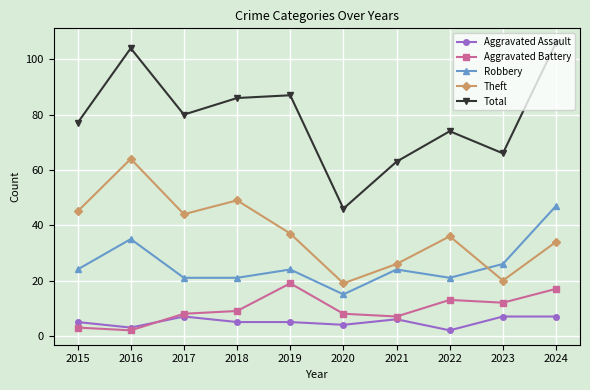

What is the spread (max minus min) of values at 2024?

99